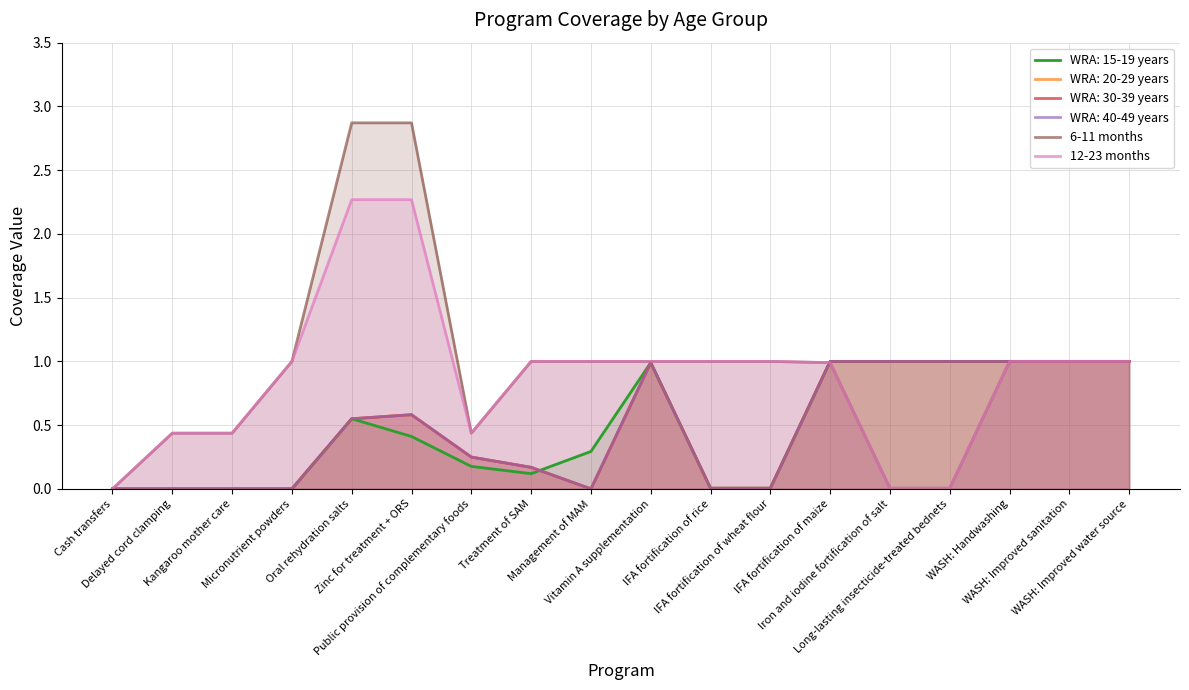

Between WASH: Improved sanitation and Management of MAM, which is larger?

WASH: Improved sanitation